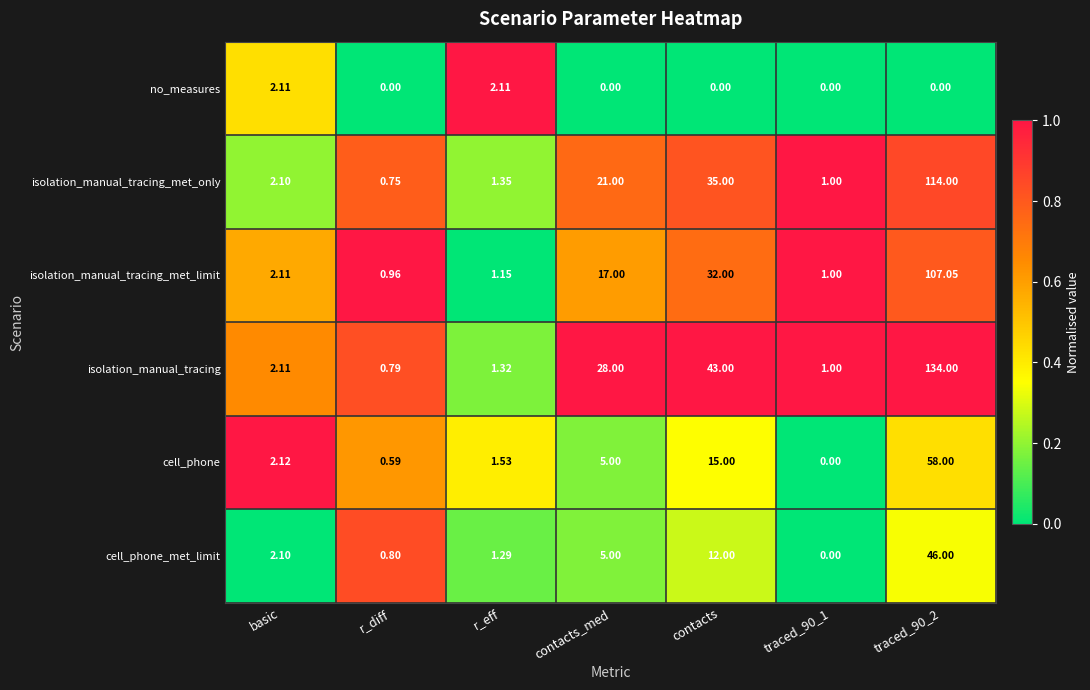

Where is isolation_manual_tracing_met_limit nearest to the value 54?

contacts